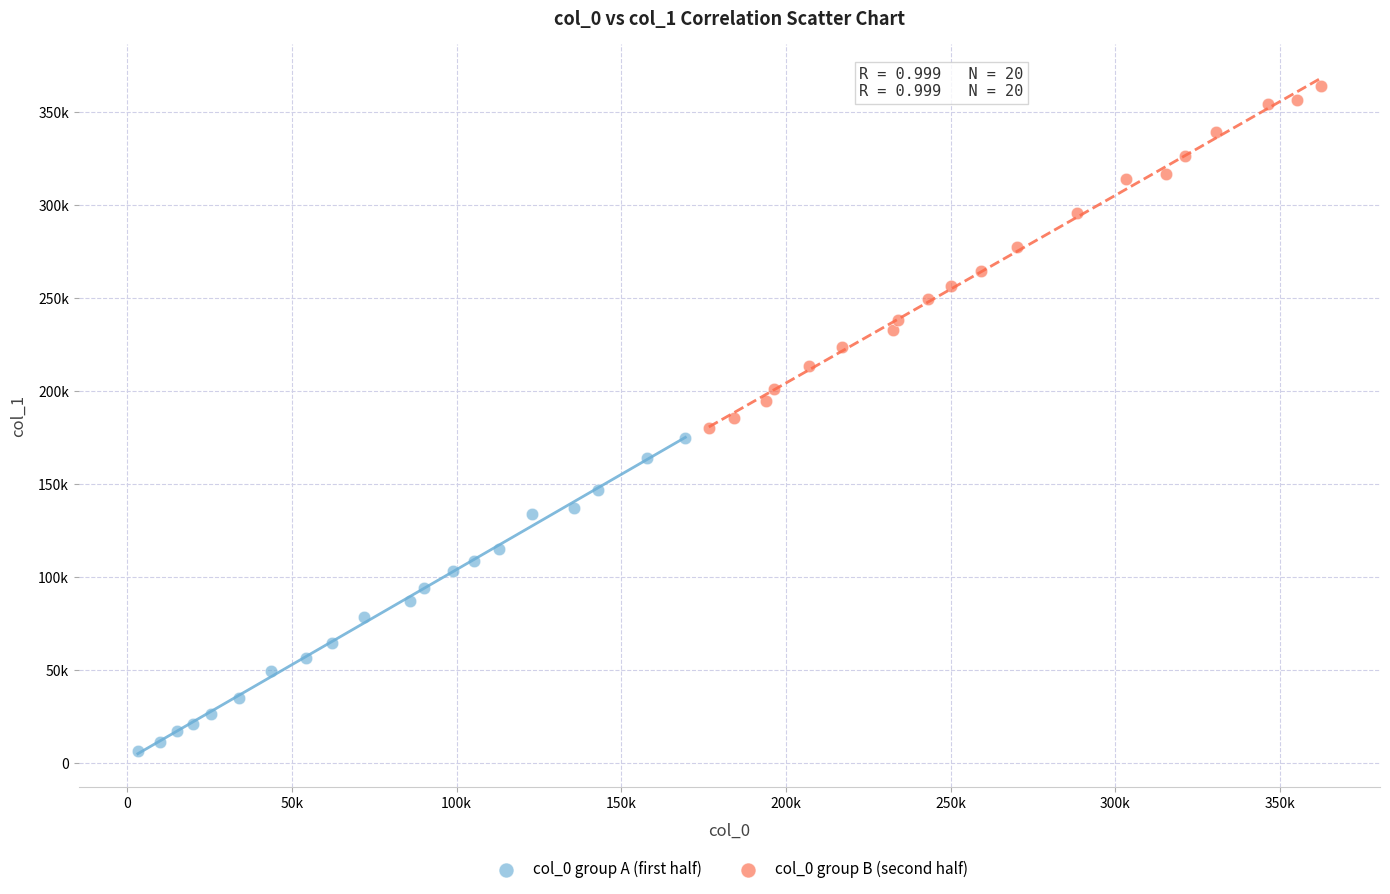

Which series reaches the maximum Y coordinate?

col_0 group B (second half)